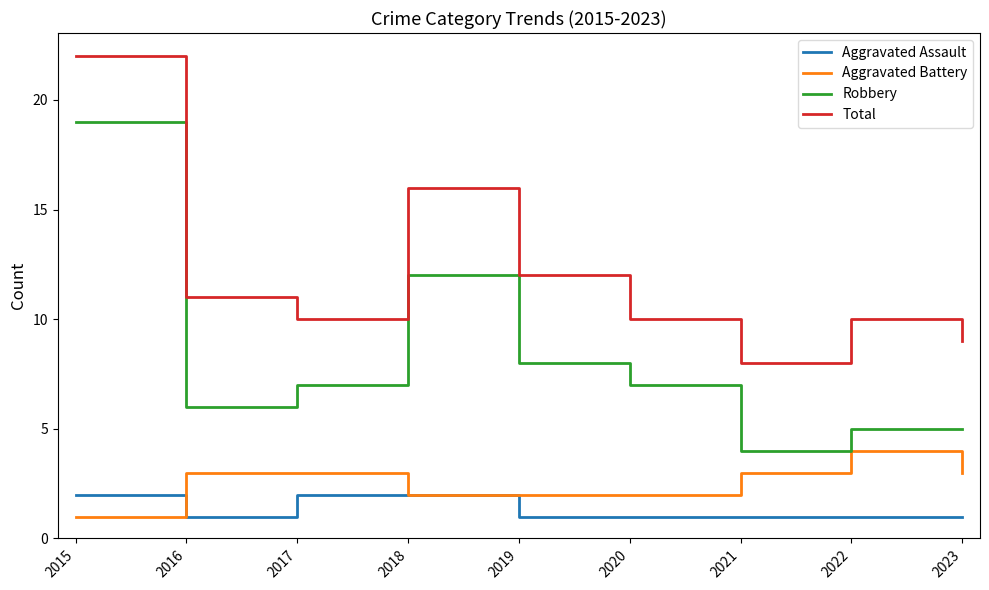

What is the approximate value of Total at 2018?

16